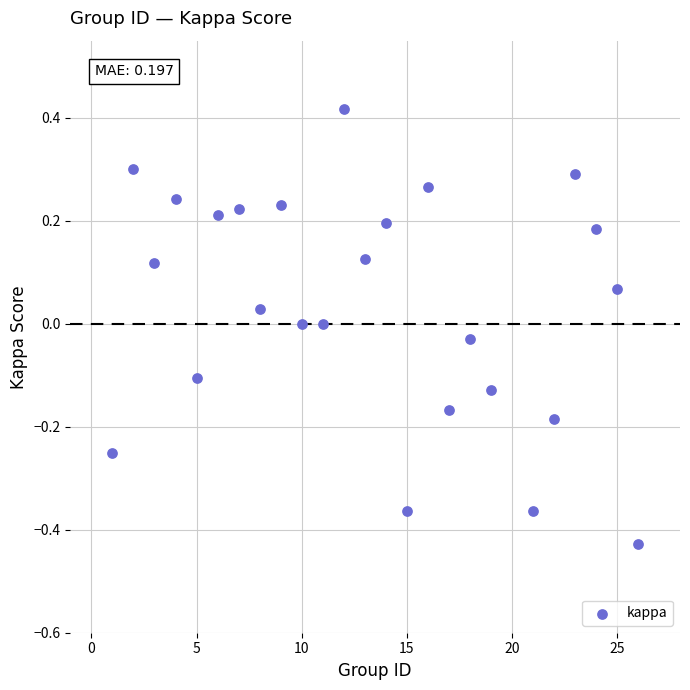

What is the range of X values (max minus min)?

25.0